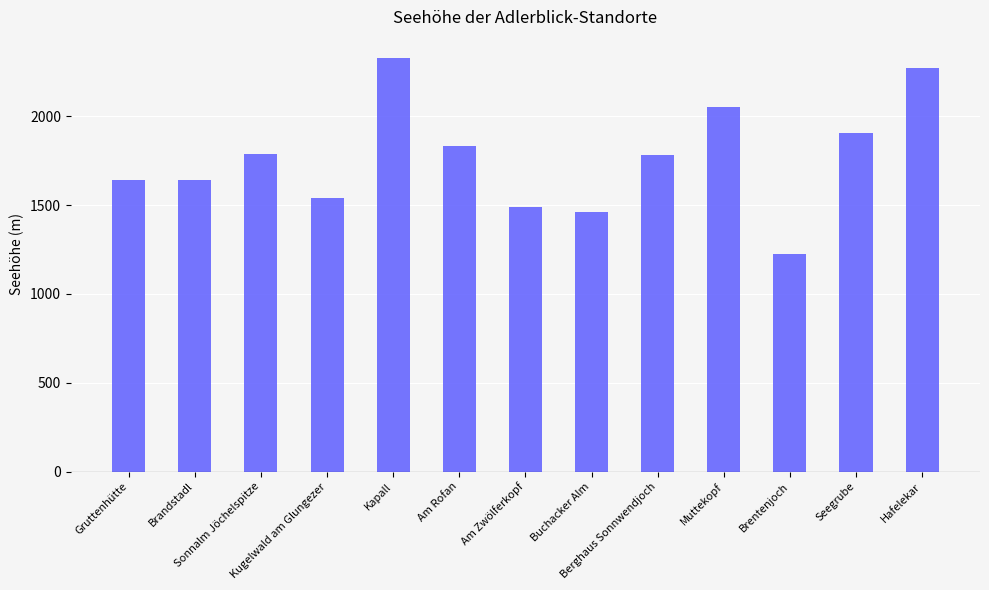

What is the maximum value shown in the chart?

2330